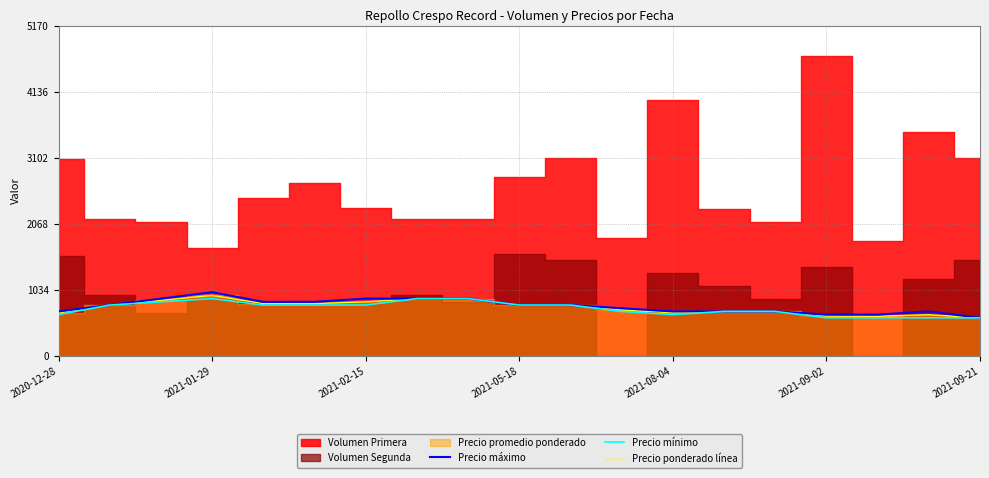

What is the minimum value shown in the chart?

600